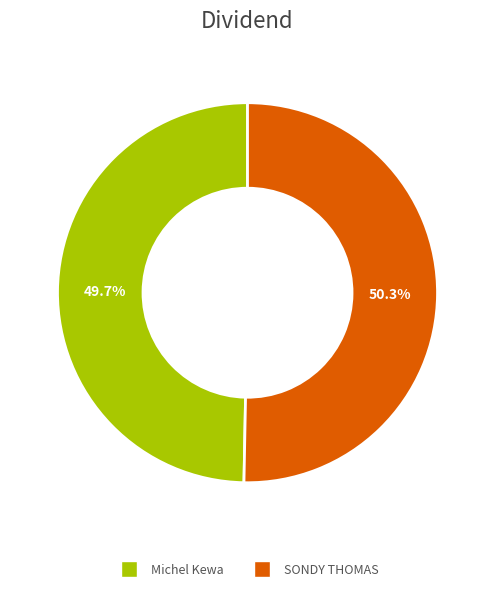

Which has a higher value, SONDY THOMAS or Michel Kewa?

SONDY THOMAS